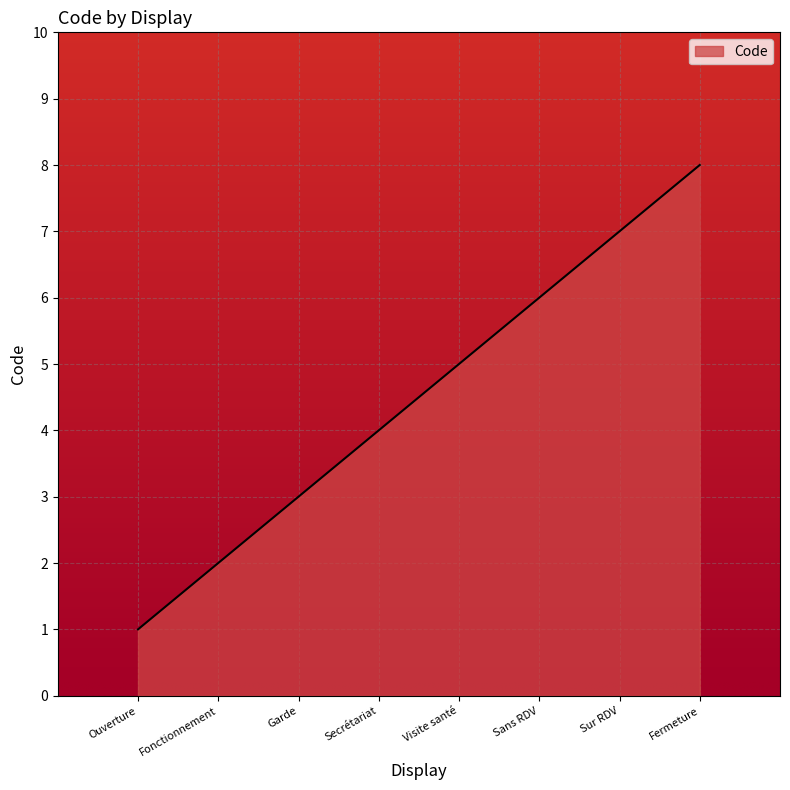

List the labels in order of value, largest first.

Fermeture, Sur RDV, Sans RDV, Visite santé, Secrétariat, Garde, Fonctionnement, Ouverture